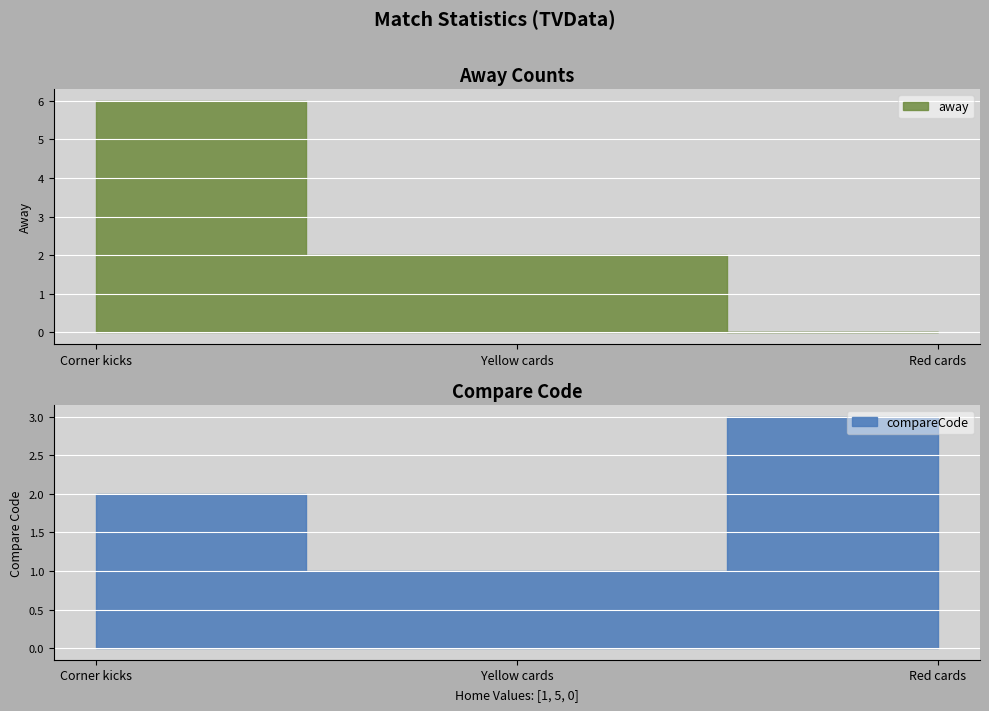

Does the chart display data point markers on the line(s)?

No